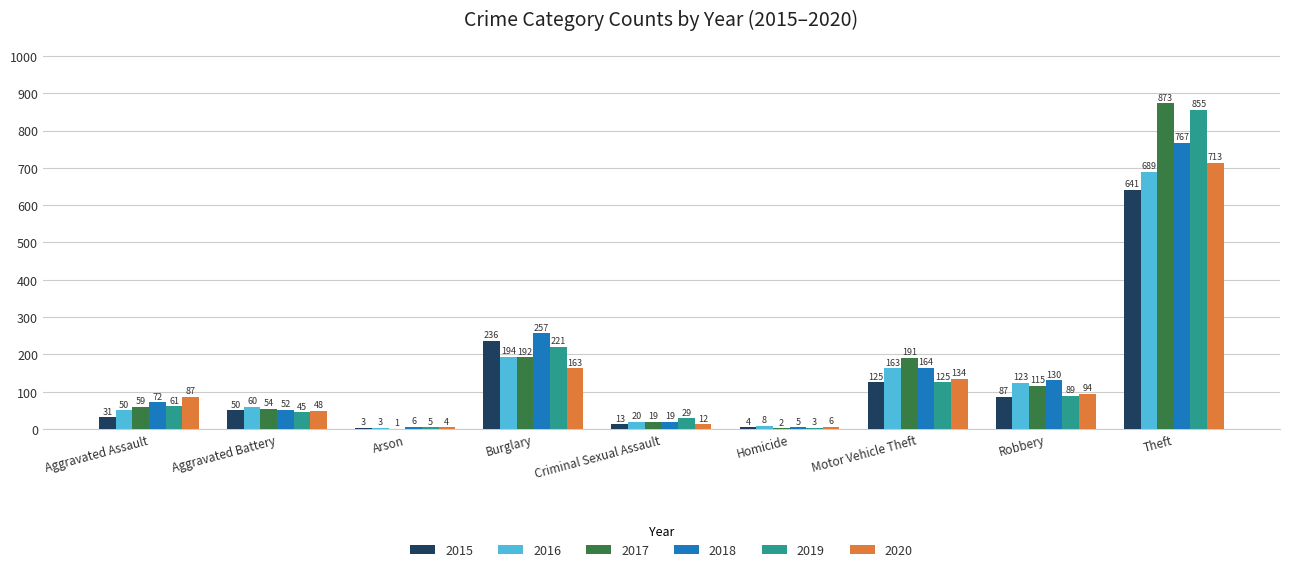

What is the spread (max minus min) of values at Aggravated Battery?

15